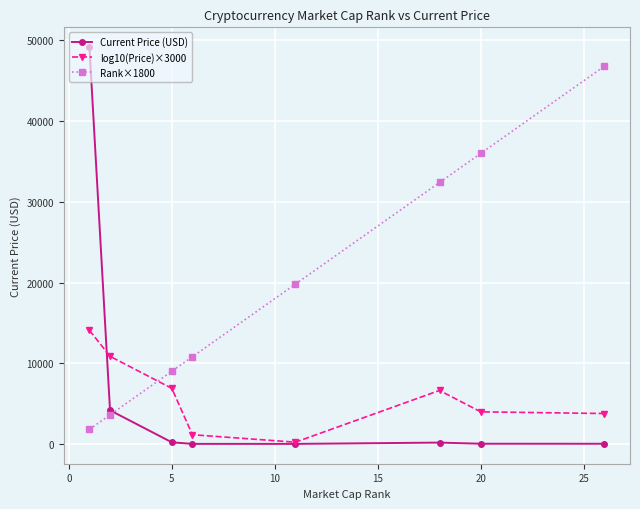

What is the maximum value shown in the chart?

49173.0